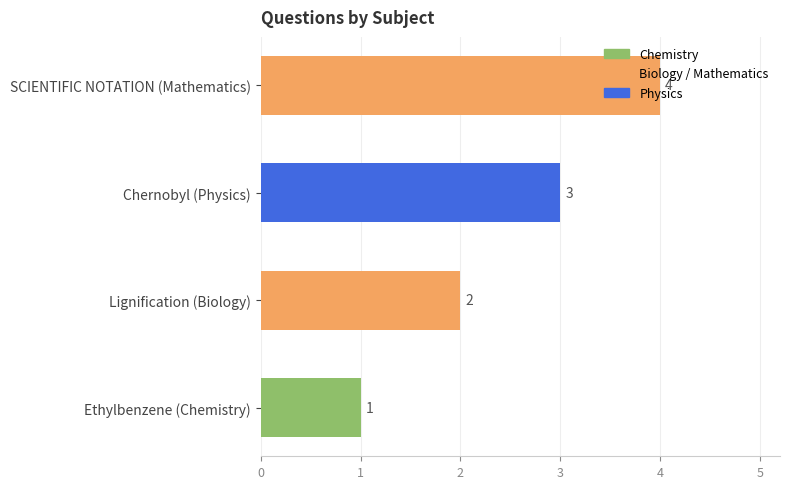

The chart shows a value of 2 at Chernobyl (Physics). True or false?

False